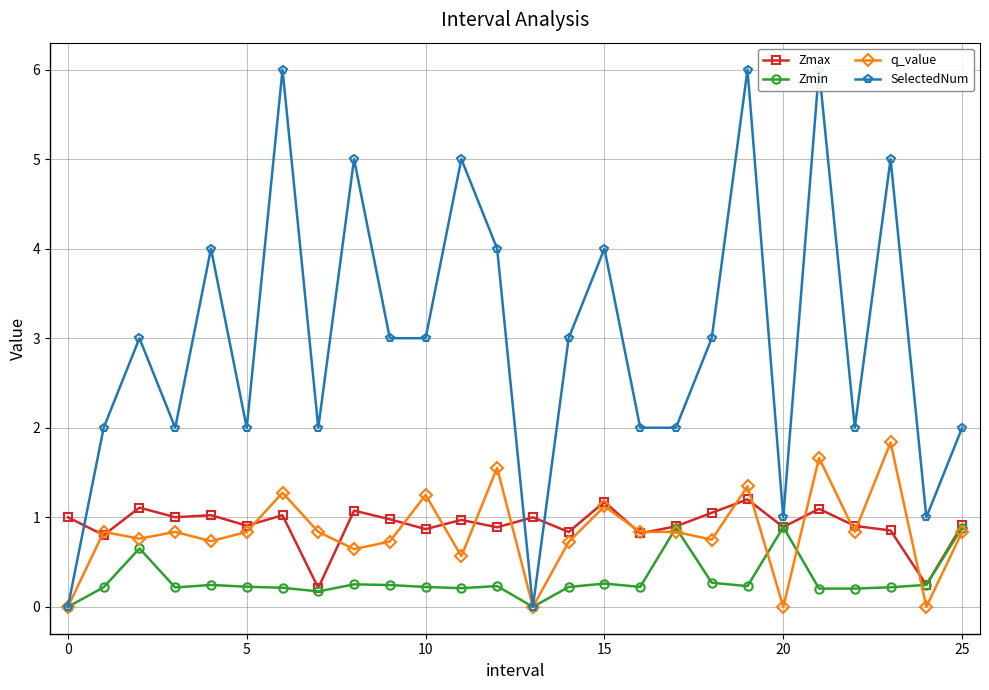

How many lines are shown in the chart?

4